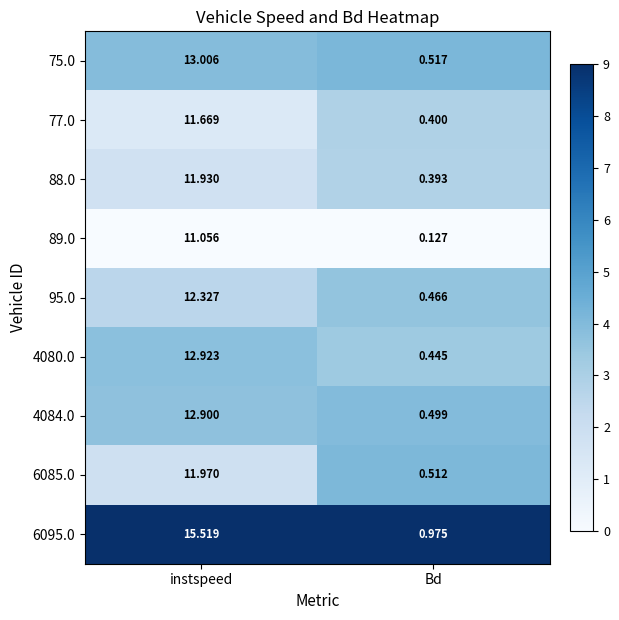

At which category is the sum across all series the highest?

instspeed